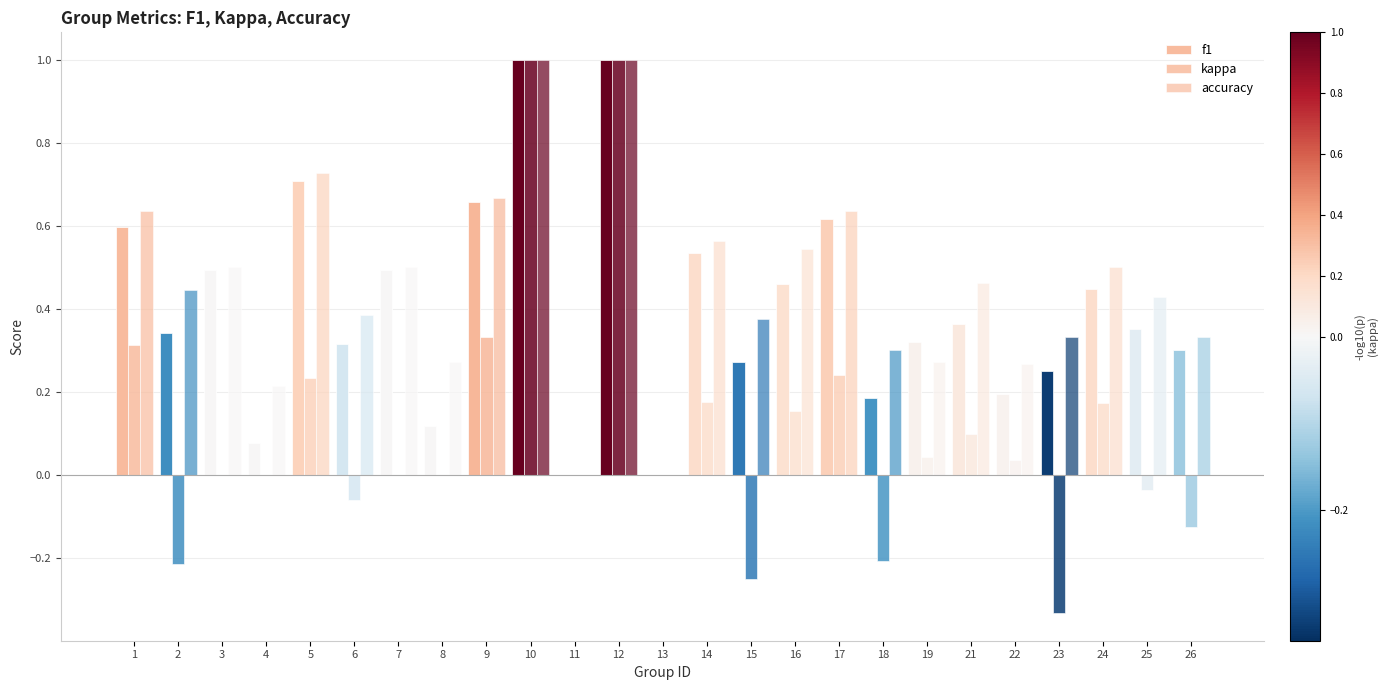

How many data points does each series have?

25